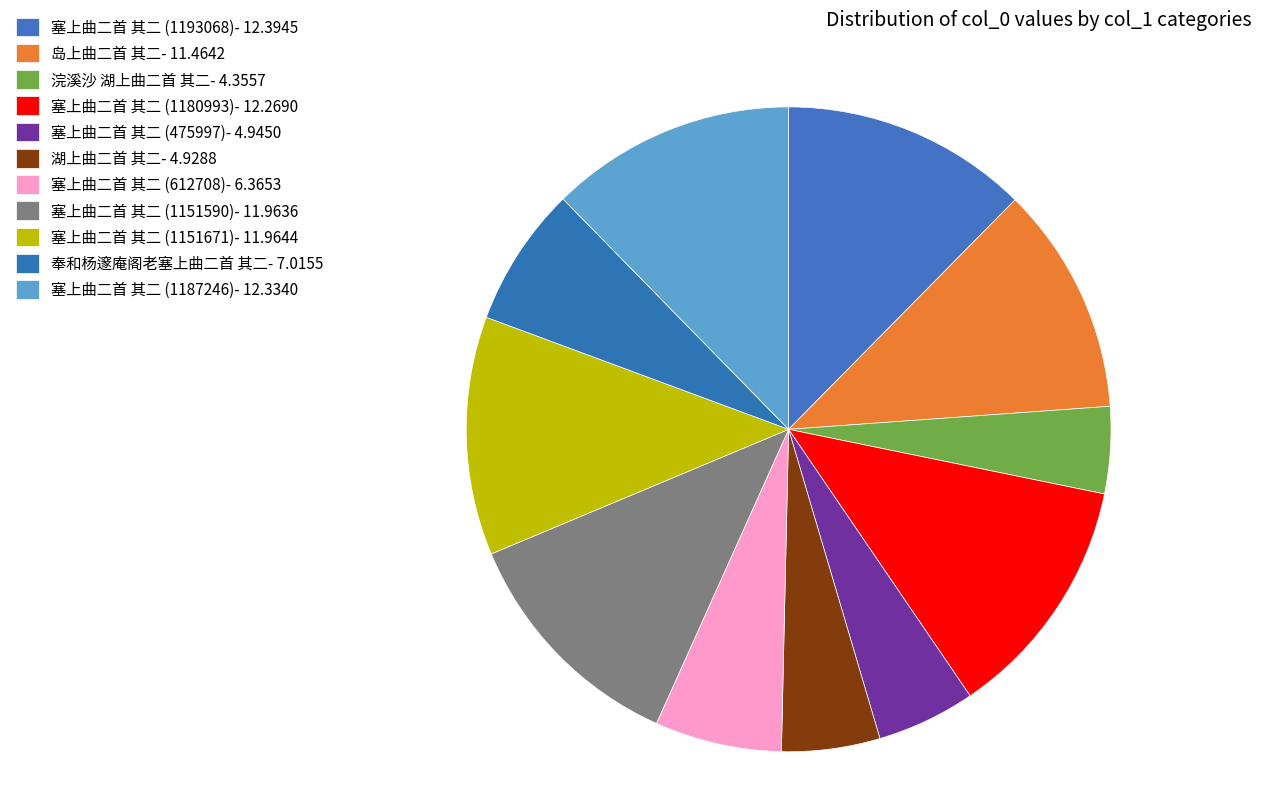

To the nearest percent, what is the average slice percentage?

9%